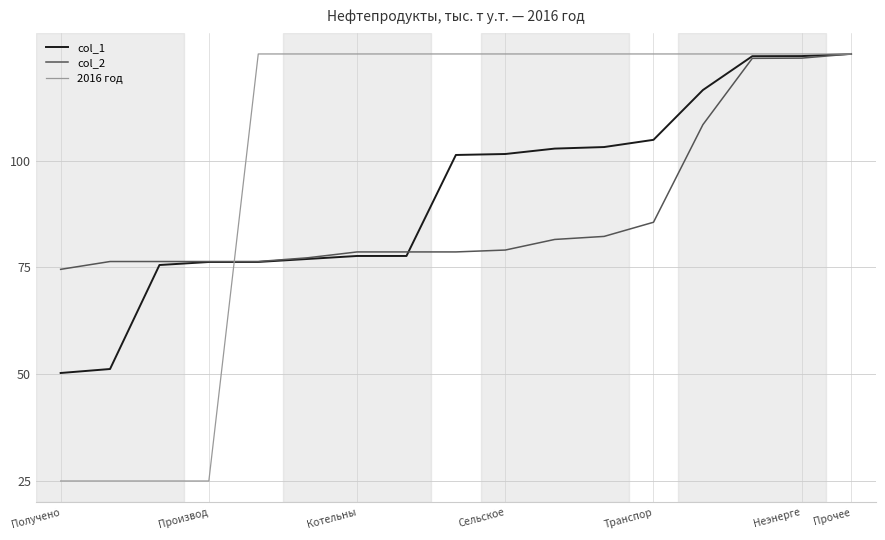

Which series has the widest spread of values?

2016 год